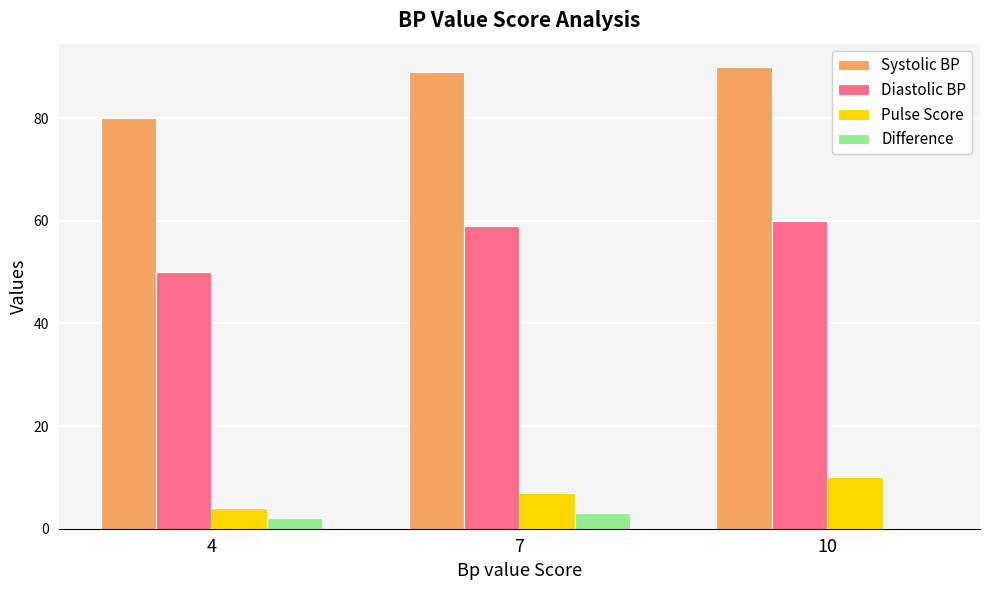

What are all the series names shown in the legend?

Systolic BP, Diastolic BP, Pulse Score, Difference